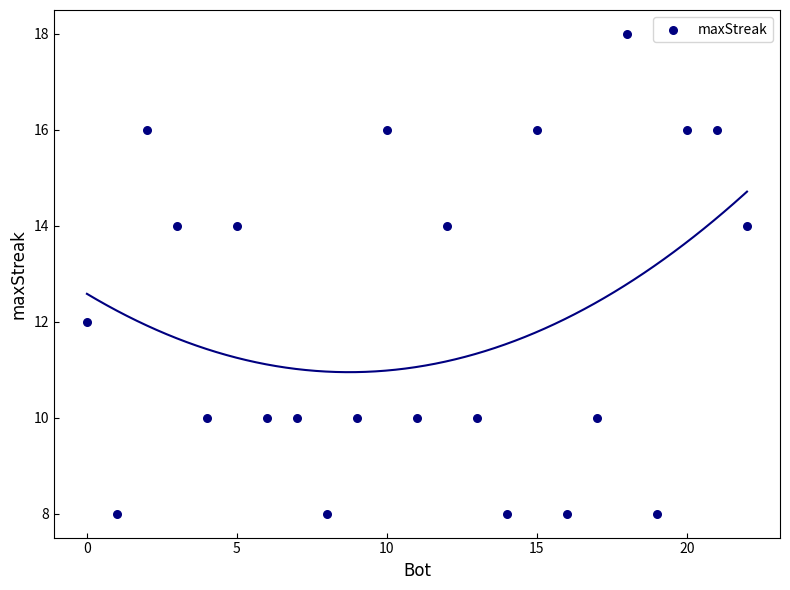

What is the range of Y values (max minus min)?

10